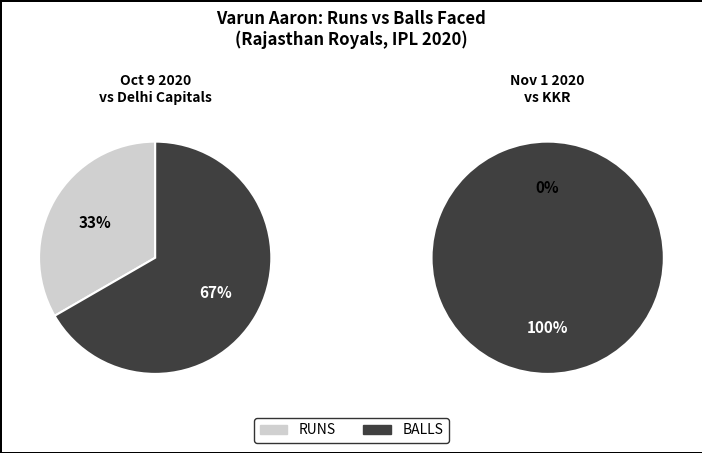

Is it true that runs is 25% of the pie?

False